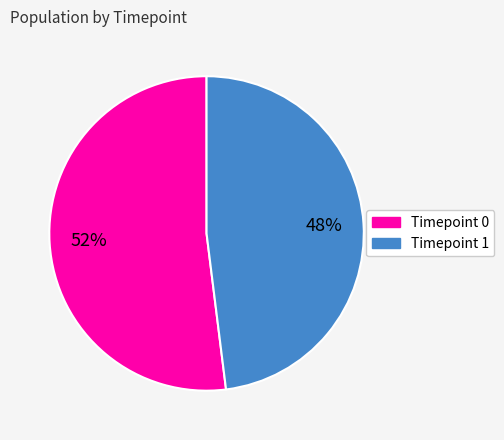

Is there a majority slice in this chart?

Yes